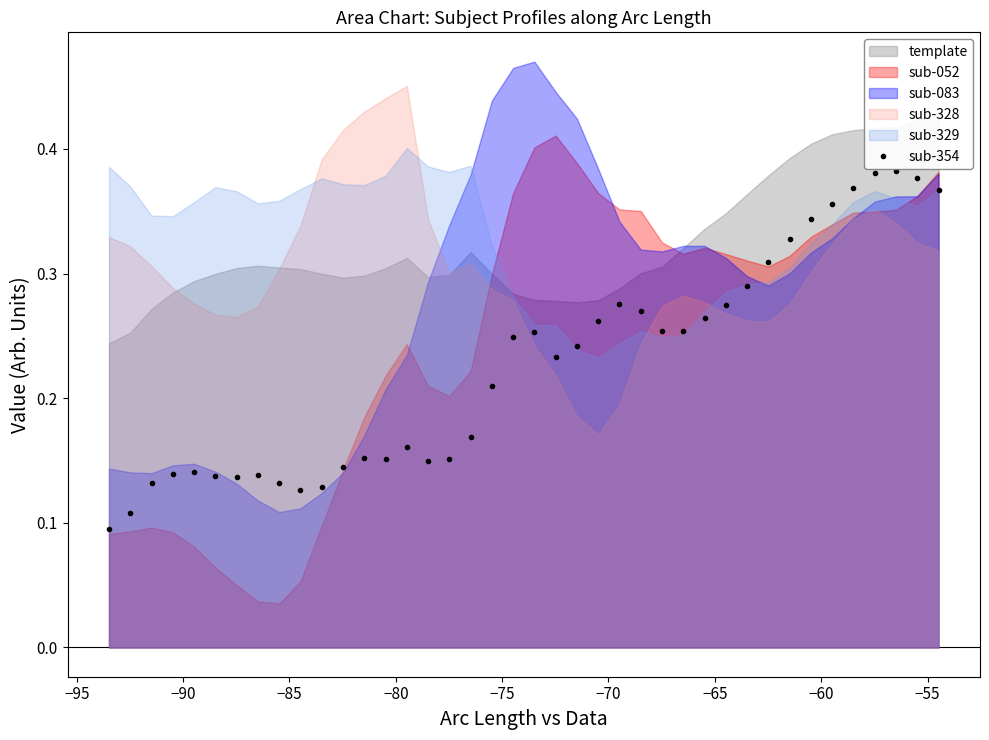

Count the sub-354 values in the range 0 to 1.

40